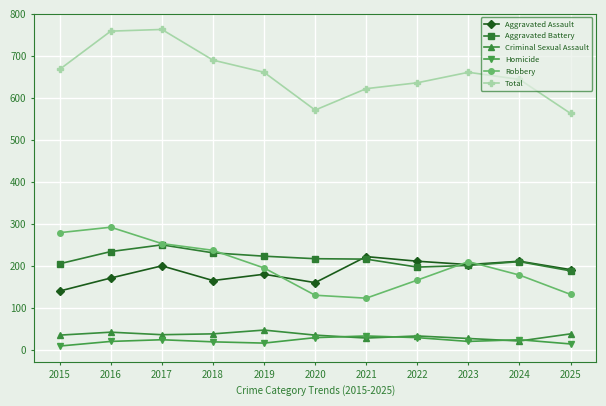

Which series changed the most between 2016 and 2021?

Robbery